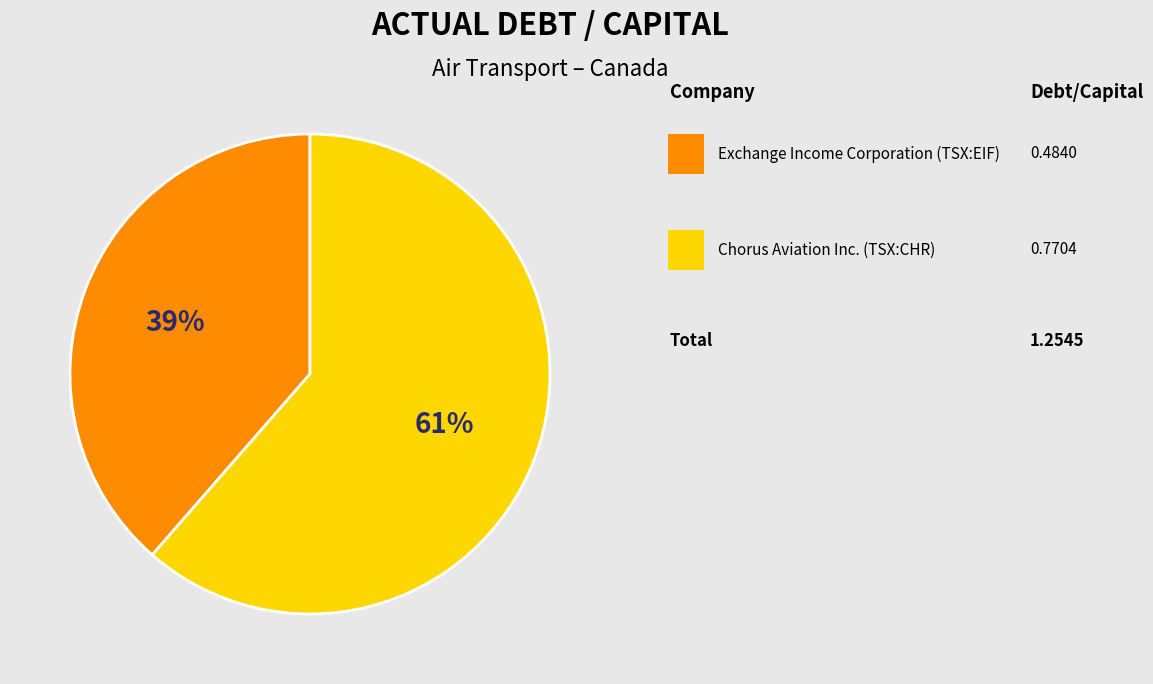

Is there any slice that represents more than half of the pie?

Yes